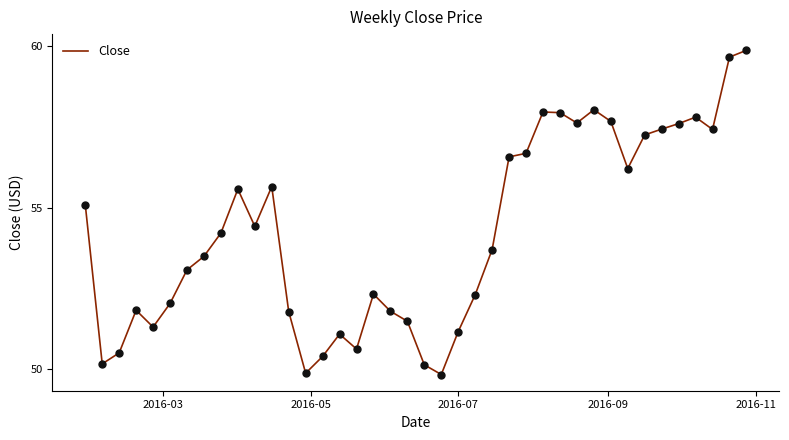

What is the maximum value shown in the chart?

59.9